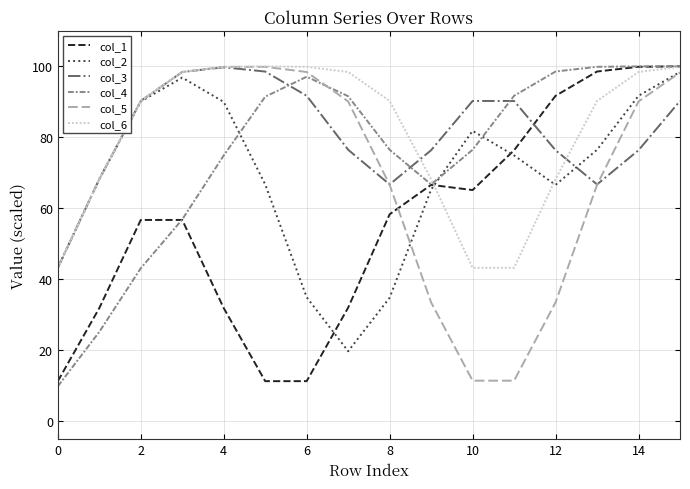

Does the chart display data point markers on the line(s)?

No